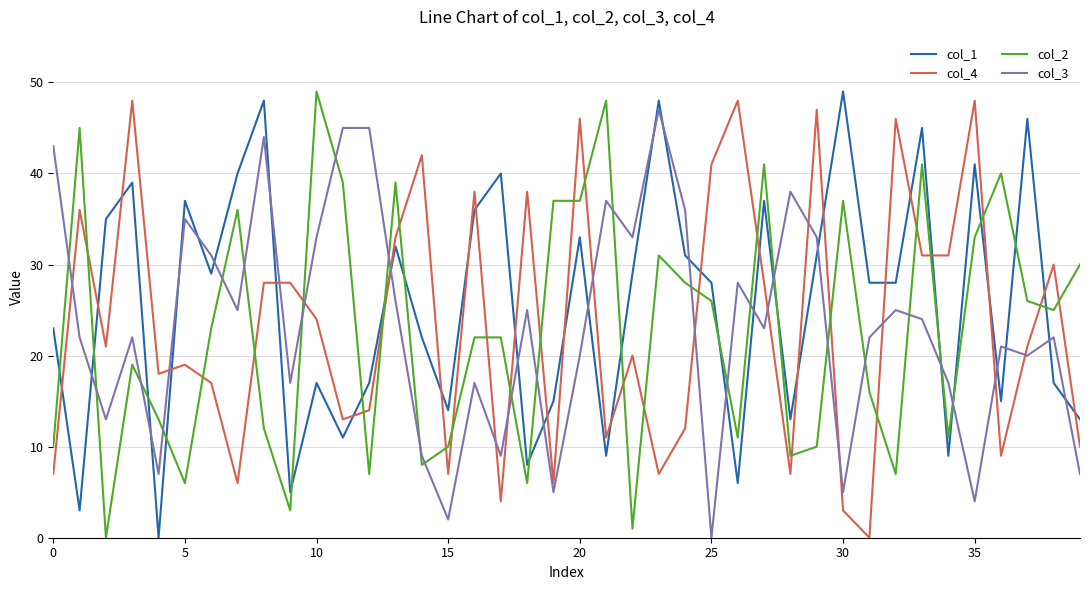

True or false: col_3 and col_1 cross at least once.

True